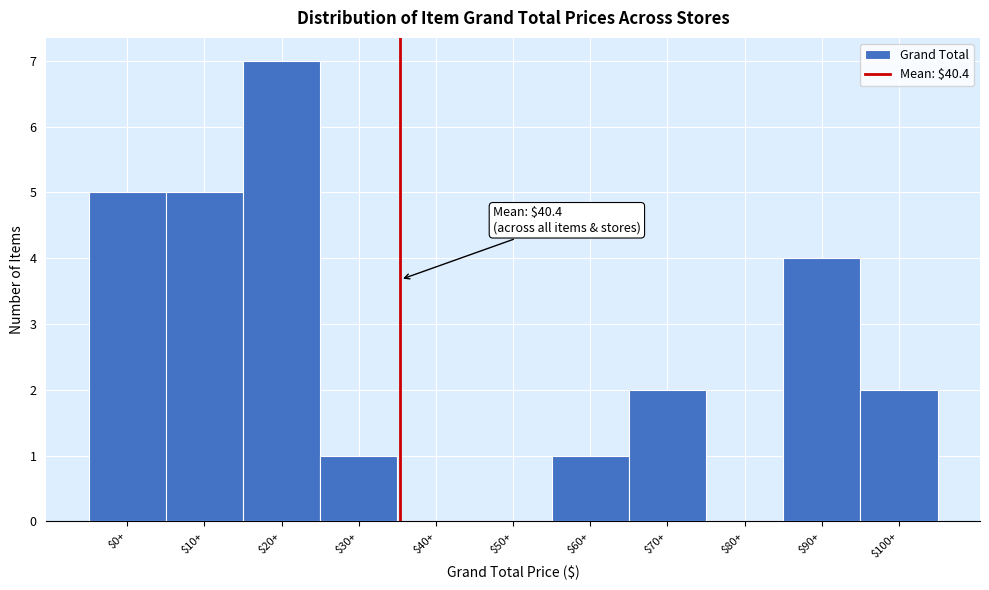

What is the maximum value shown in the chart?

7